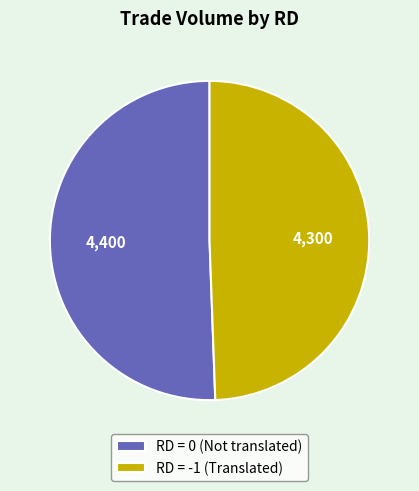

The RD = 0 (Not translated) slice represents 51% of the pie. True or false?

True